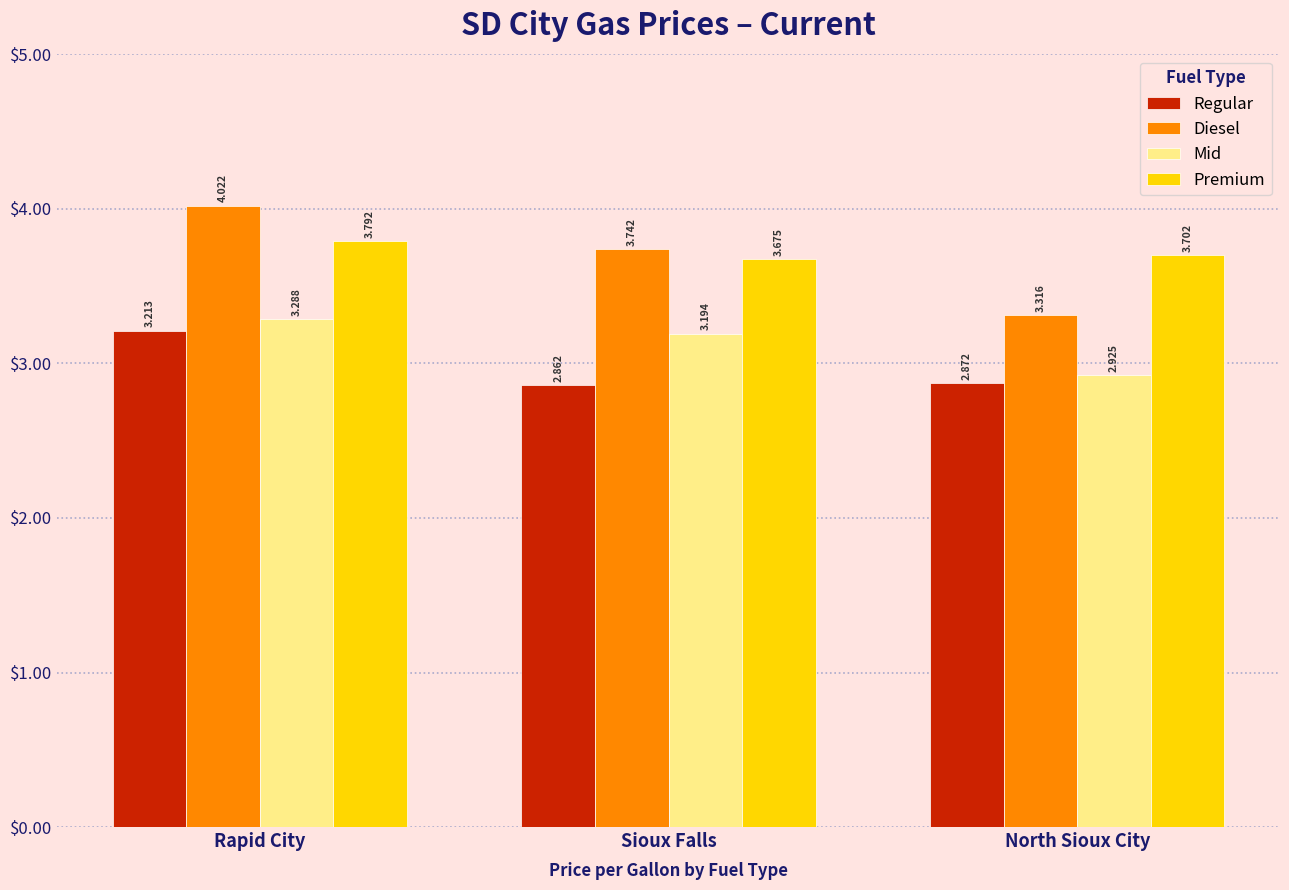

Is it true that Regular equals 1.0 at Sioux Falls?

False